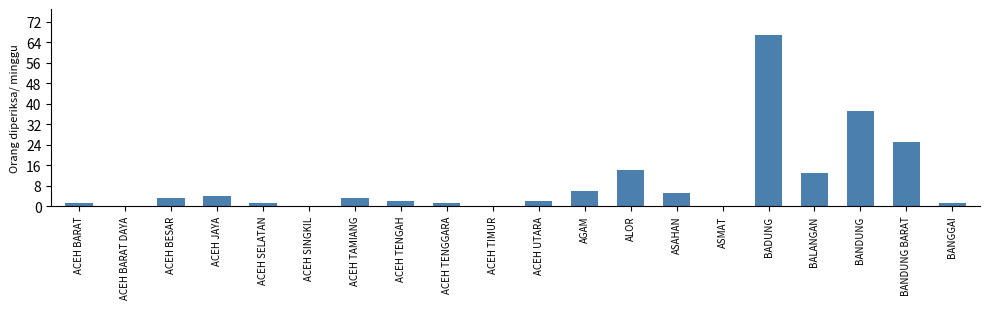

What is the sum of all values?

185